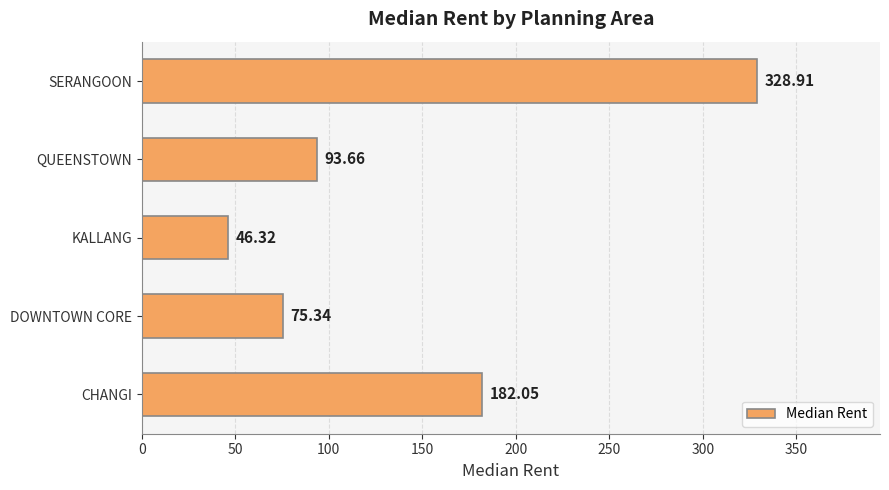

How many bars are there in total?

5